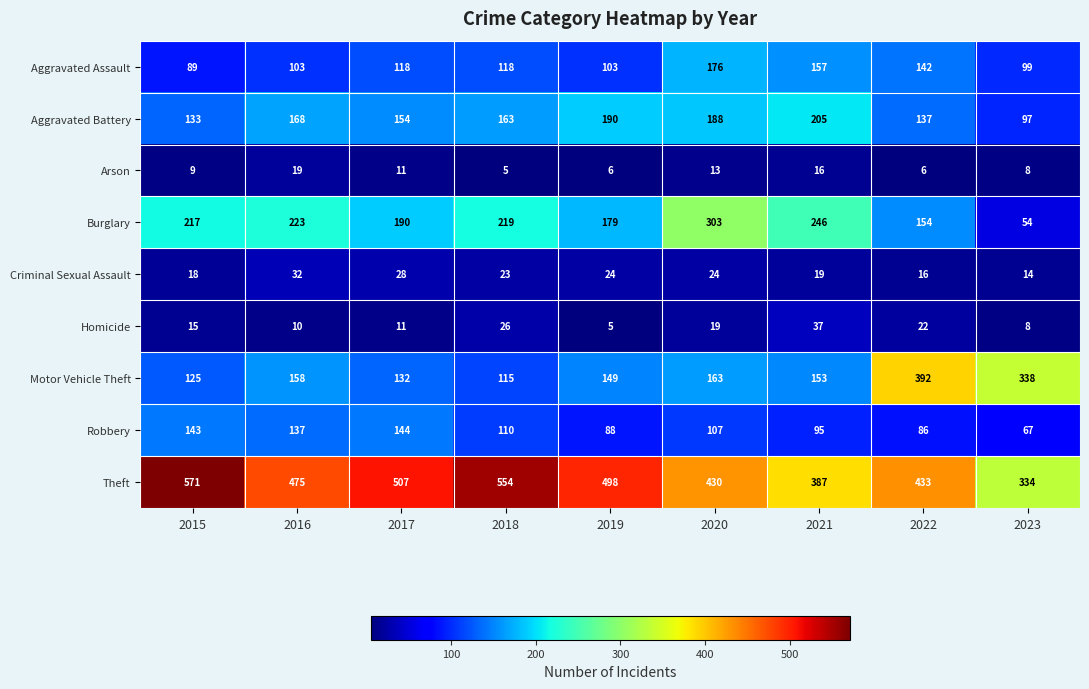

What is the difference between the second highest and second lowest values in the Robbery series?

57